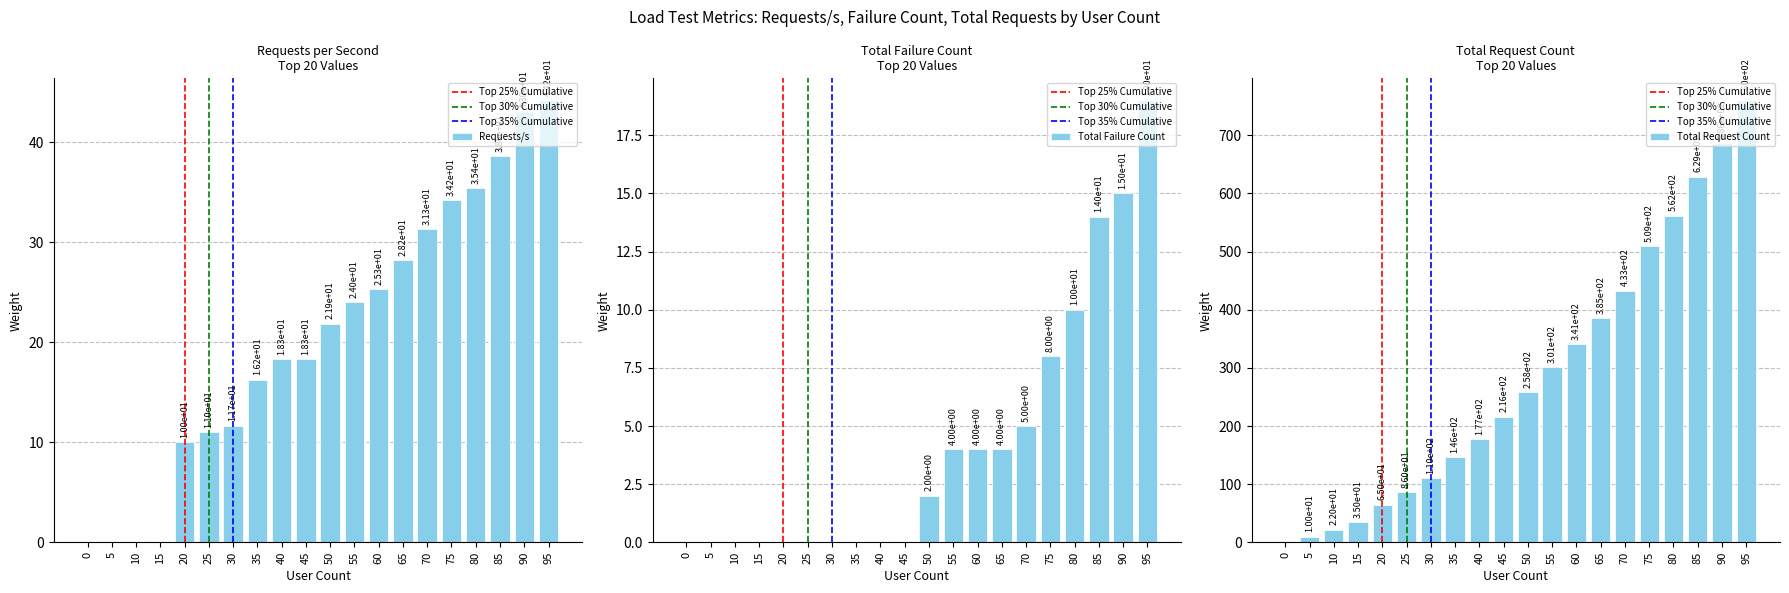

How many bars are there in each group?

3